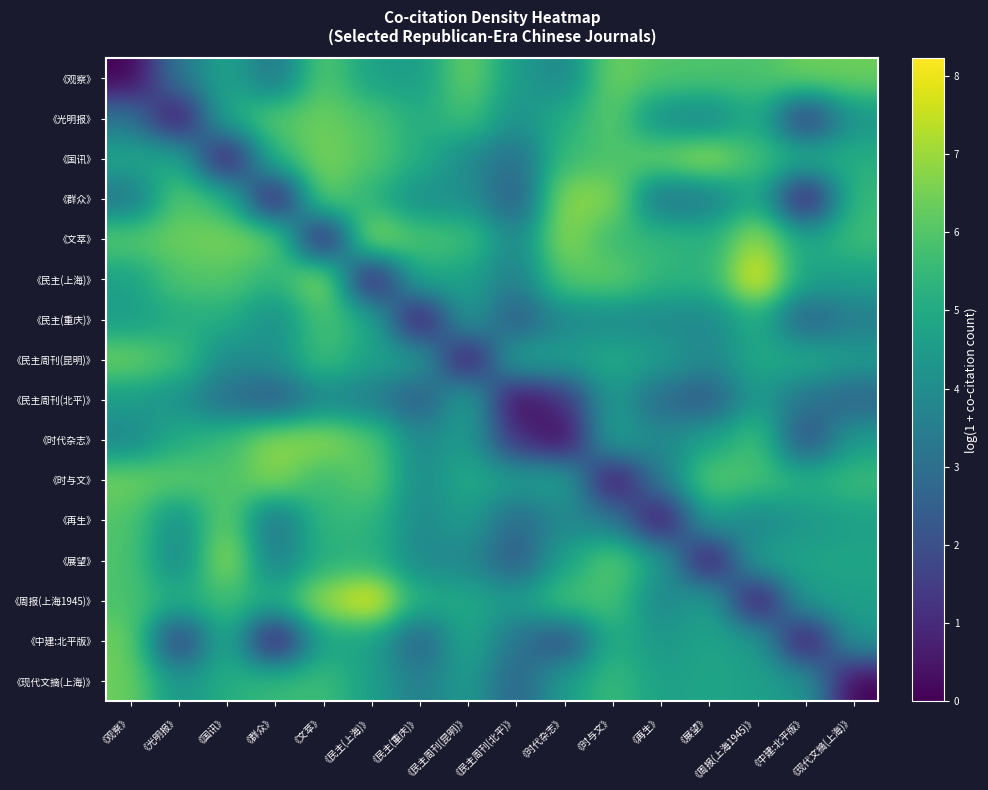

Reading left to right, transcribe all the data shown in this chart.

《观察》: 《观察》=0.0	《光明报》=3.3	《国讯》=4.9	《群众》=3.1	《文萃》=6.2	《民主(上海)》=4.7	《民主(重庆)》=4.5	《民主周刊(昆明)》=6.5	《民主周刊(北平)》=4.5	《时代杂志》=3.8	《时与文》=6.5	《再生》=6.0	《展望》=5.9	《周报(上海1945)》=5.9	《中建:北平版》=6.4	《现代文摘(上海)》=6.4
《光明报》: 《观察》=3.3	《光明报》=0.0	《国讯》=5.0	《群众》=6.1	《文萃》=6.4	《民主(上海)》=6.0	《民主(重庆)》=5.0	《民主周刊(昆明)》=5.8	《民主周刊(北平)》=4.1	《时代杂志》=5.1	《时与文》=6.2	《再生》=4.0	《展望》=3.7	《周报(上海1945)》=5.1	《中建:北平版》=1.1	《现代文摘(上海)》=4.3
《国讯》: 《观察》=4.9	《光明报》=5.0	《国讯》=0.0	《群众》=5.5	《文萃》=6.6	《民主(上海)》=6.1	《民主(重庆)》=5.1	《民主周刊(昆明)》=3.9	《民主周刊(北平)》=2.9	《时代杂志》=5.6	《时与文》=5.9	《再生》=6.4	《展望》=7.1	《周报(上海1945)》=5.7	《中建:北平版》=5.3	《现代文摘(上海)》=5.1
《群众》: 《观察》=3.1	《光明报》=6.1	《国讯》=5.5	《群众》=0.0	《文萃》=6.5	《民主(上海)》=5.3	《民主(重庆)》=4.0	《民主周刊(昆明)》=4.1	《民主周刊(北平)》=2.2	《时代杂志》=6.9	《时与文》=6.8	《再生》=3.0	《展望》=3.4	《周报(上海1945)》=5.1	《中建:北平版》=0.0	《现代文摘(上海)》=5.6
《文萃》: 《观察》=6.2	《光明报》=6.4	《国讯》=6.6	《群众》=6.5	《文萃》=0.0	《民主(上海)》=7.2	《民主(重庆)》=5.9	《民主周刊(昆明)》=5.8	《民主周刊(北平)》=3.7	《时代杂志》=6.9	《时与文》=5.6	《再生》=5.5	《展望》=5.2	《周报(上海1945)》=7.1	《中建:北平版》=4.8	《现代文摘(上海)》=5.7
《民主(上海)》: 《观察》=4.7	《光明报》=6.0	《国讯》=6.1	《群众》=5.3	《文萃》=7.2	《民主(上海)》=0.0	《民主(重庆)》=5.1	《民主周刊(昆明)》=4.7	《民主周刊(北平)》=3.5	《时代杂志》=6.1	《时与文》=6.3	《再生》=5.4	《展望》=5.3	《周报(上海1945)》=8.2	《中建:北平版》=4.7	《现代文摘(上海)》=4.6
《民主(重庆)》: 《观察》=4.5	《光明报》=5.0	《国讯》=5.1	《群众》=4.0	《文萃》=5.9	《民主(上海)》=5.1	《民主(重庆)》=0.0	《民主周刊(昆明)》=4.7	《民主周刊(北平)》=2.2	《时代杂志》=3.9	《时与文》=3.9	《再生》=3.9	《展望》=3.8	《周报(上海1945)》=5.1	《中建:北平版》=2.4	《现代文摘(上海)》=3.5
《民主周刊(昆明)》: 《观察》=6.5	《光明报》=5.8	《国讯》=3.9	《群众》=4.1	《文萃》=5.8	《民主(上海)》=4.7	《民主(重庆)》=4.7	《民主周刊(昆明)》=0.0	《民主周刊(北平)》=5.0	《时代杂志》=4.6	《时与文》=5.1	《再生》=4.6	《展望》=3.8	《周报(上海1945)》=5.0	《中建:北平版》=5.0	《现代文摘(上海)》=4.5
《民主周刊(北平)》: 《观察》=4.5	《光明报》=4.1	《国讯》=2.9	《群众》=2.2	《文萃》=3.7	《民主(上海)》=3.5	《民主(重庆)》=2.2	《民主周刊(昆明)》=5.0	《民主周刊(北平)》=0.0	《时代杂志》=1.1	《时与文》=4.6	《再生》=2.8	《展望》=2.2	《周报(上海1945)》=4.5	《中建:北平版》=3.1	《现代文摘(上海)》=2.6
《时代杂志》: 《观察》=3.8	《光明报》=5.1	《国讯》=5.6	《群众》=6.9	《文萃》=6.9	《民主(上海)》=6.1	《民主(重庆)》=3.9	《民主周刊(昆明)》=4.6	《民主周刊(北平)》=1.1	《时代杂志》=0.0	《时与文》=4.9	《再生》=3.8	《展望》=4.7	《周报(上海1945)》=5.9	《中建:北平版》=1.8	《现代文摘(上海)》=4.5
《时与文》: 《观察》=6.5	《光明报》=6.2	《国讯》=5.9	《群众》=6.8	《文萃》=5.6	《民主(上海)》=6.3	《民主(重庆)》=3.9	《民主周刊(昆明)》=5.1	《民主周刊(北平)》=4.6	《时代杂志》=4.9	《时与文》=0.0	《再生》=3.4	《展望》=6.2	《周报(上海1945)》=5.9	《中建:北平版》=5.2	《现代文摘(上海)》=5.6
《再生》: 《观察》=6.0	《光明报》=4.0	《国讯》=6.4	《群众》=3.0	《文萃》=5.5	《民主(上海)》=5.4	《民主(重庆)》=3.9	《民主周刊(昆明)》=4.6	《民主周刊(北平)》=2.8	《时代杂志》=3.8	《时与文》=3.4	《再生》=0.0	《展望》=4.7	《周报(上海1945)》=3.7	《中建:北平版》=4.4	《现代文摘(上海)》=4.6
《展望》: 《观察》=5.9	《光明报》=3.7	《国讯》=7.1	《群众》=3.4	《文萃》=5.2	《民主(上海)》=5.3	《民主(重庆)》=3.8	《民主周刊(昆明)》=3.8	《民主周刊(北平)》=2.2	《时代杂志》=4.7	《时与文》=6.2	《再生》=4.7	《展望》=0.0	《周报(上海1945)》=4.8	《中建:北平版》=4.8	《现代文摘(上海)》=4.8
《周报(上海1945)》: 《观察》=5.9	《光明报》=5.1	《国讯》=5.7	《群众》=5.1	《文萃》=7.1	《民主(上海)》=8.2	《民主(重庆)》=5.1	《民主周刊(昆明)》=5.0	《民主周刊(北平)》=4.5	《时代杂志》=5.9	《时与文》=5.9	《再生》=3.7	《展望》=4.8	《周报(上海1945)》=0.0	《中建:北平版》=4.6	《现代文摘(上海)》=4.7
《中建:北平版》: 《观察》=6.4	《光明报》=1.1	《国讯》=5.3	《群众》=0.0	《文萃》=4.8	《民主(上海)》=4.7	《民主(重庆)》=2.4	《民主周刊(昆明)》=5.0	《民主周刊(北平)》=3.1	《时代杂志》=1.8	《时与文》=5.2	《再生》=4.4	《展望》=4.8	《周报(上海1945)》=4.6	《中建:北平版》=0.0	《现代文摘(上海)》=4.4
《现代文摘(上海)》: 《观察》=6.4	《光明报》=4.3	《国讯》=5.1	《群众》=5.6	《文萃》=5.7	《民主(上海)》=4.6	《民主(重庆)》=3.5	《民主周刊(昆明)》=4.5	《民主周刊(北平)》=2.6	《时代杂志》=4.5	《时与文》=5.6	《再生》=4.6	《展望》=4.8	《周报(上海1945)》=4.7	《中建:北平版》=4.4	《现代文摘(上海)》=0.0